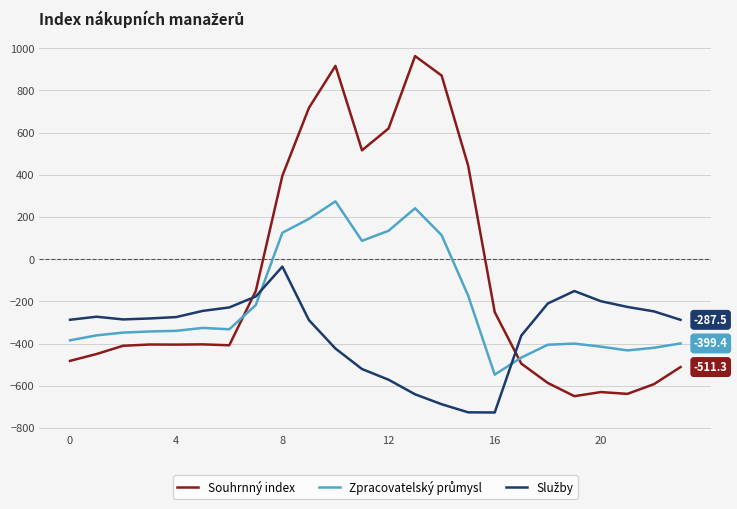

Which series has the largest range (max minus min)?

Souhrnný index